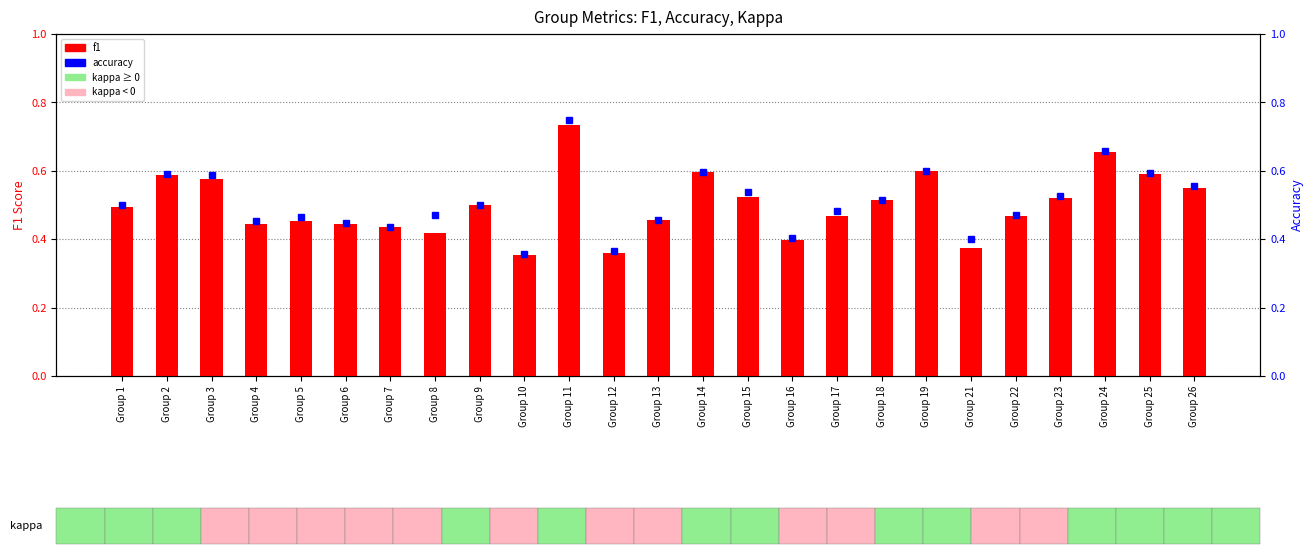

What are all the series names shown in the legend?

f1, accuracy